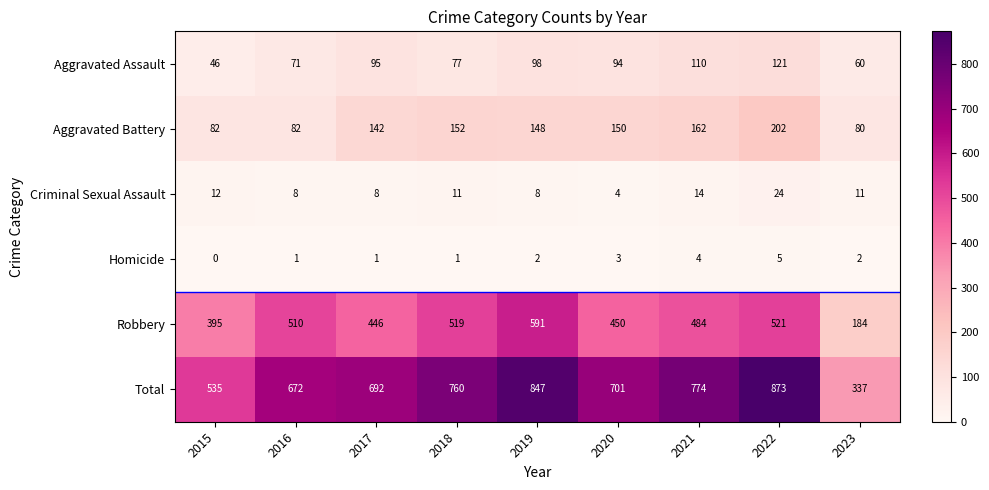

Count the number of data series in this chart.

6